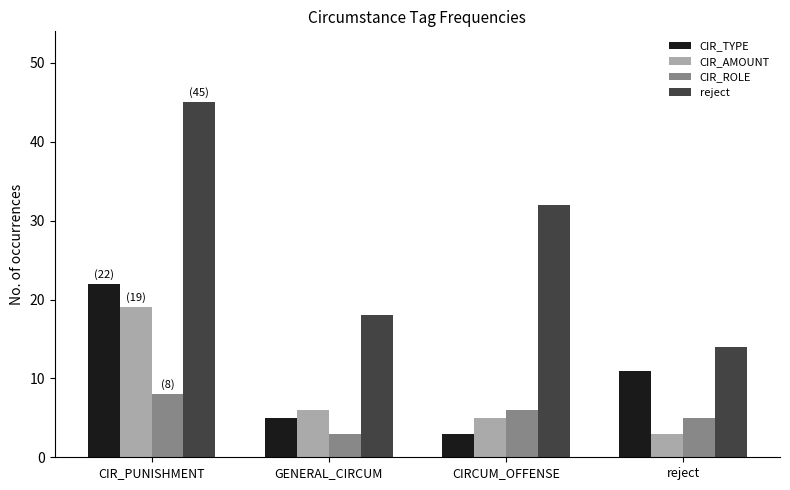

Rank the series at GENERAL_CIRCUM from lowest to highest value.

CIR_ROLE, CIR_TYPE, CIR_AMOUNT, reject